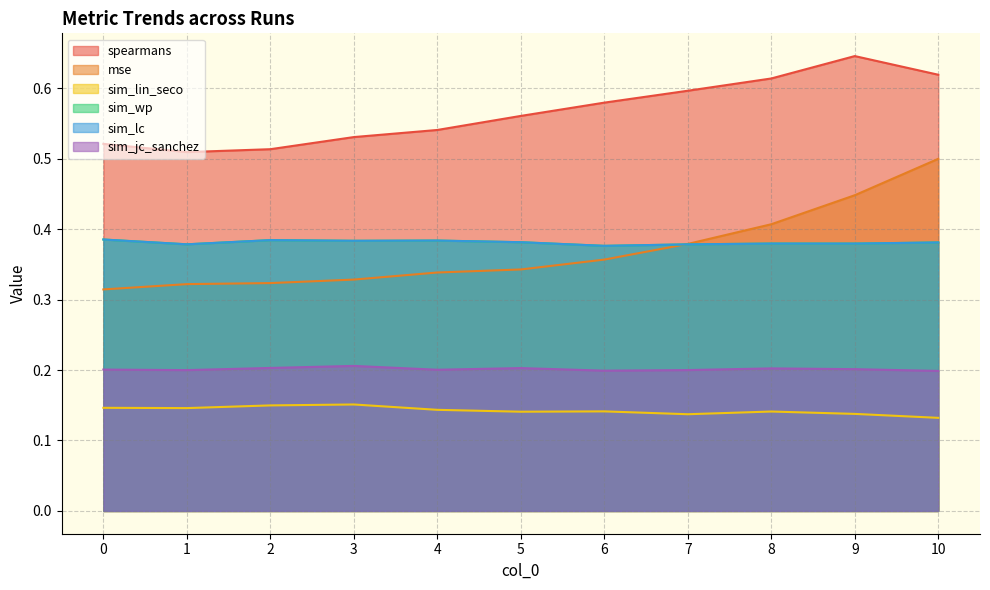

Which series has the largest range (max minus min)?

mse